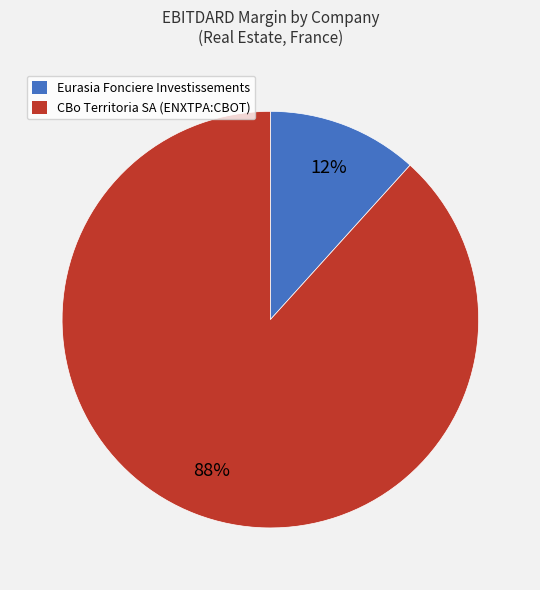

Is there a majority slice in this chart?

Yes